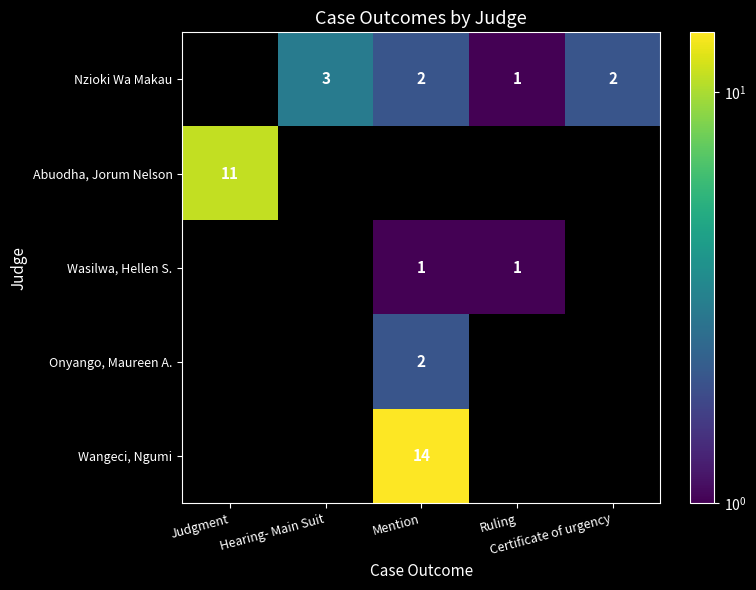

At which label does Wasilwa, Hellen S. reach its minimum?

Judgment